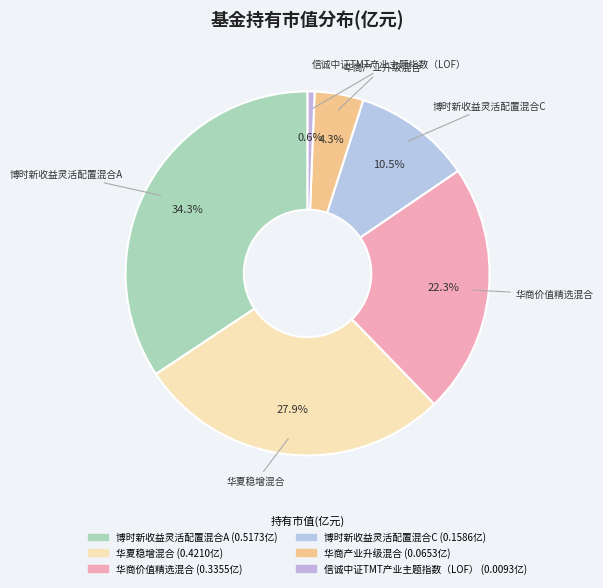

To the nearest percent, what percentage of the pie is 华商价值精选混合?

22%